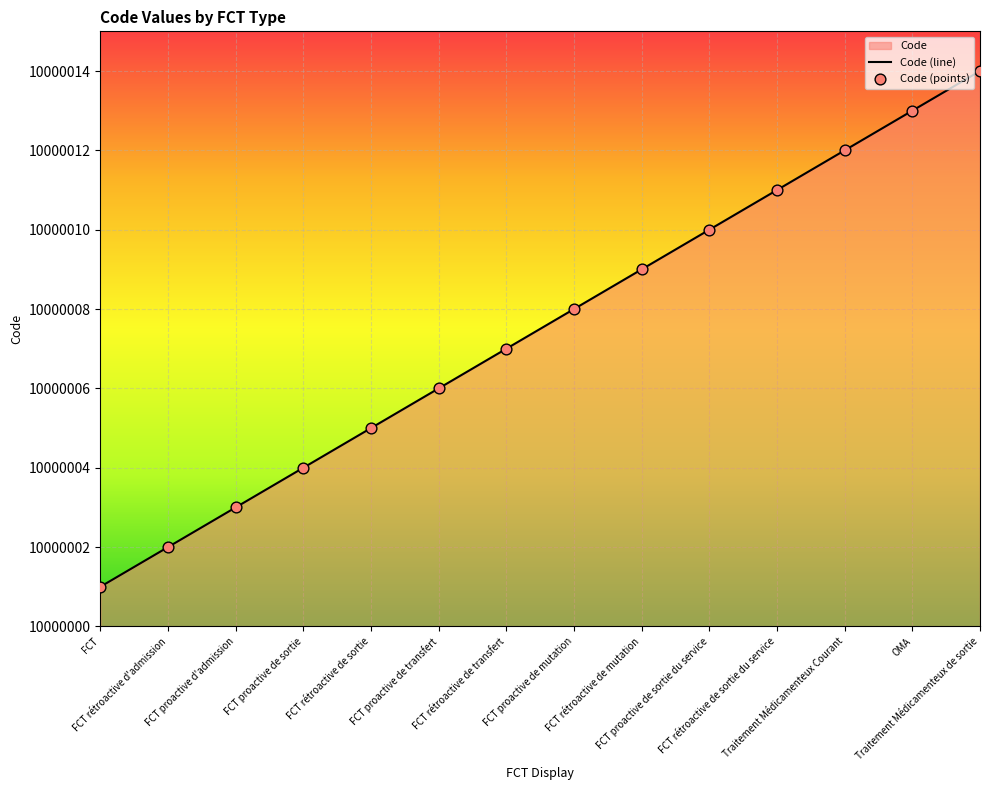

Which has a higher value, FCT proactive de transfert or FCT rétroactive de mutation?

FCT rétroactive de mutation